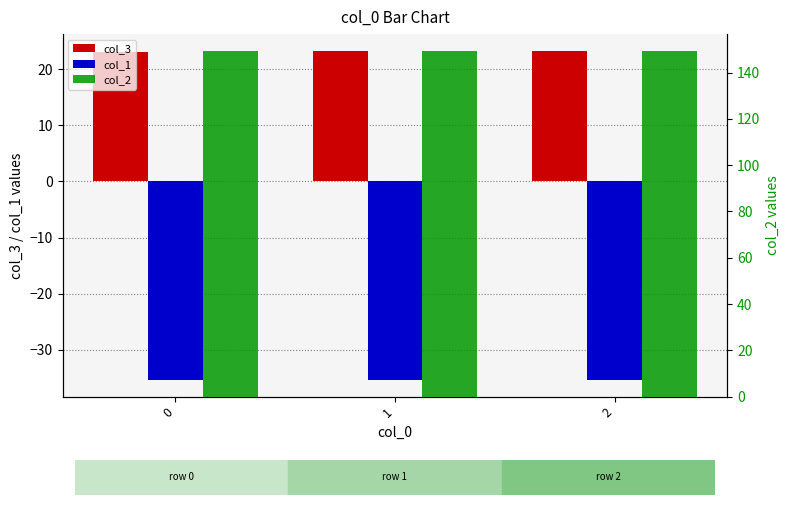

How many bars are there in each group?

3